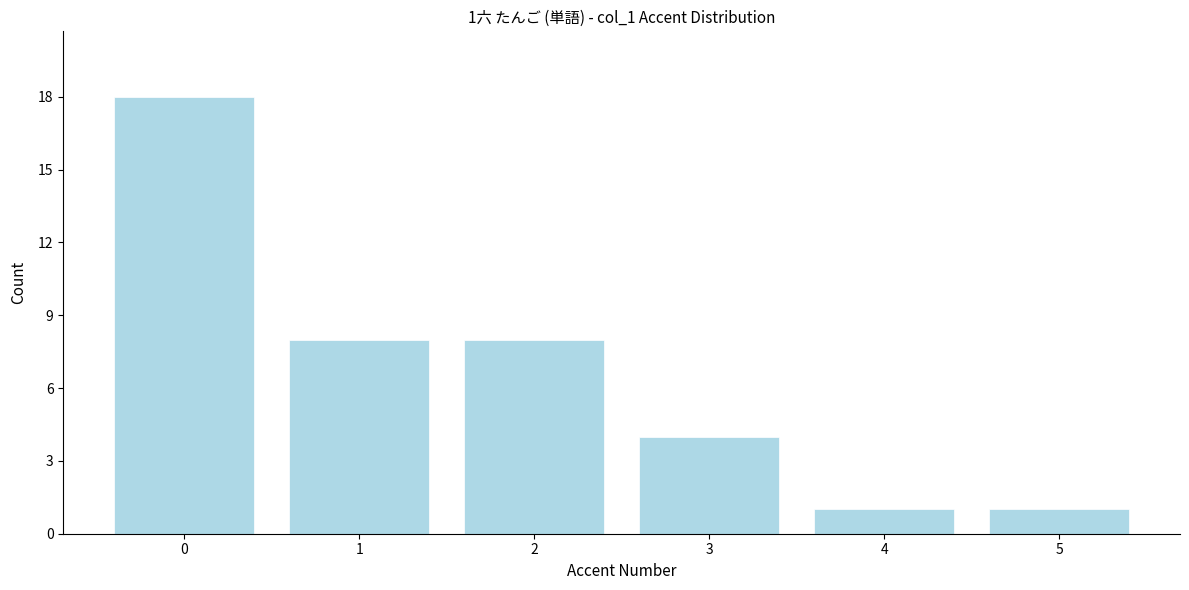

Reading right to left, list all the values displayed in this chart.

5=1	4=1	3=4	2=8	1=8	0=18